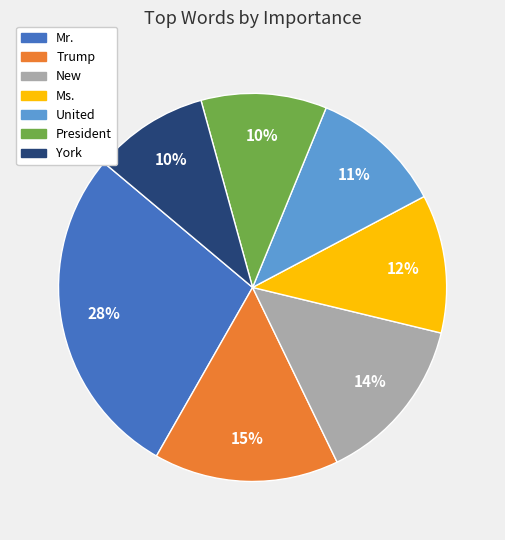

How many segments does this pie chart have?

7